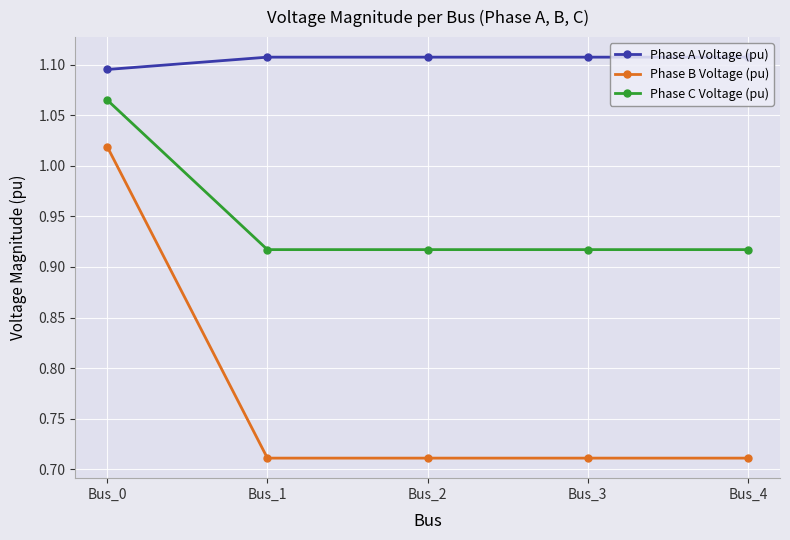

List the series in order of their overall mean, highest first.

Phase A Voltage (pu), Phase C Voltage (pu), Phase B Voltage (pu)